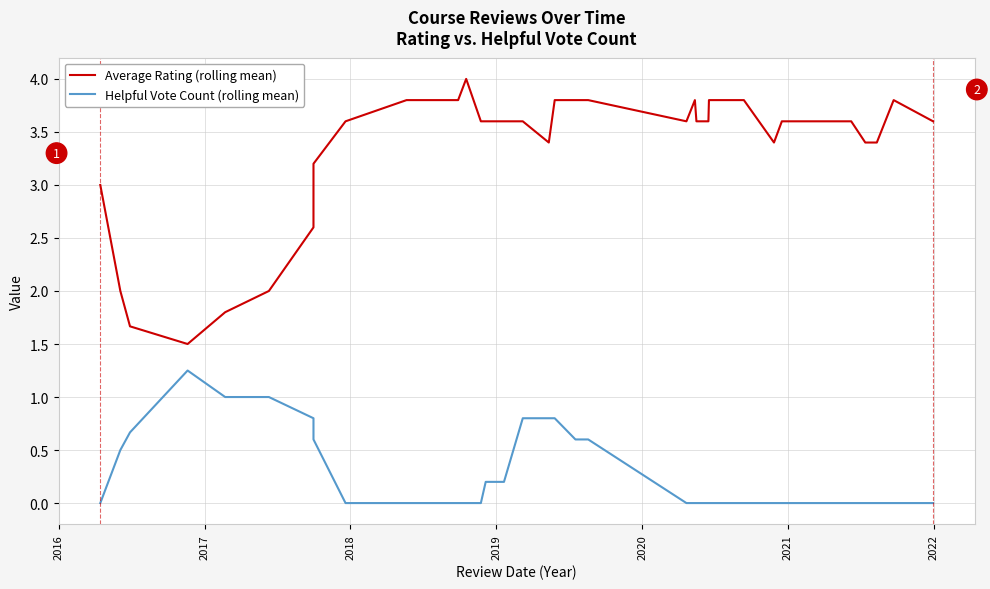

What is the maximum value for Average Rating (rolling mean)?

4.0